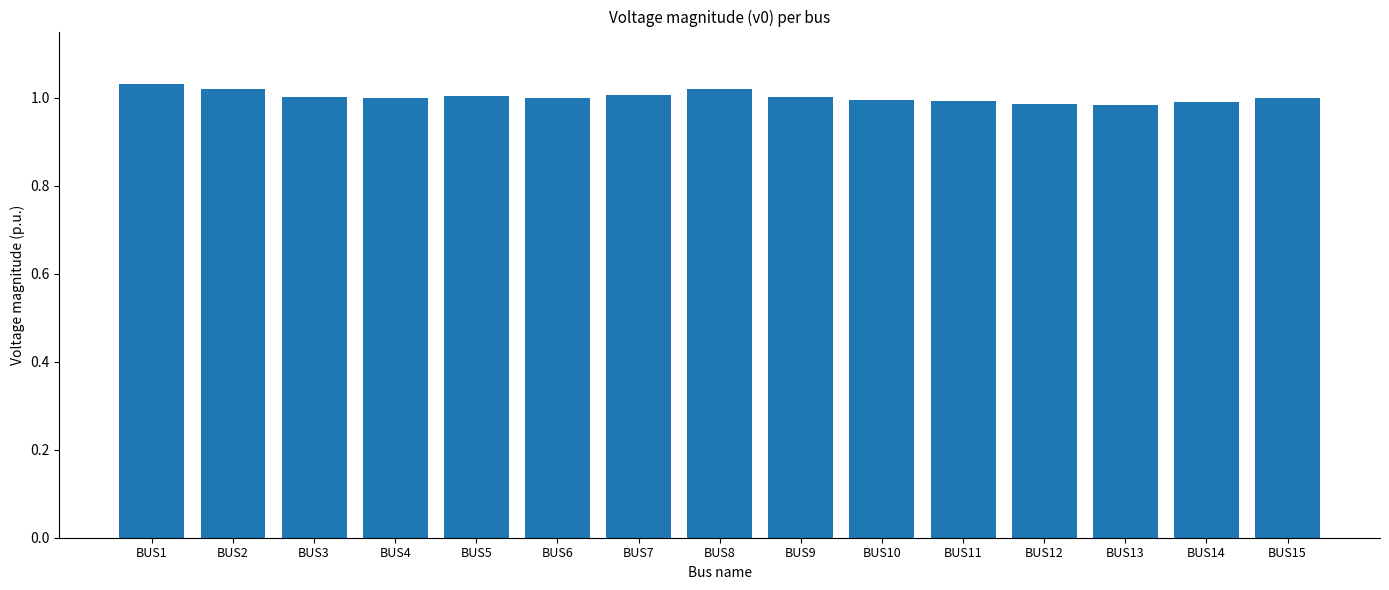

What is the sum of all values?

15.0